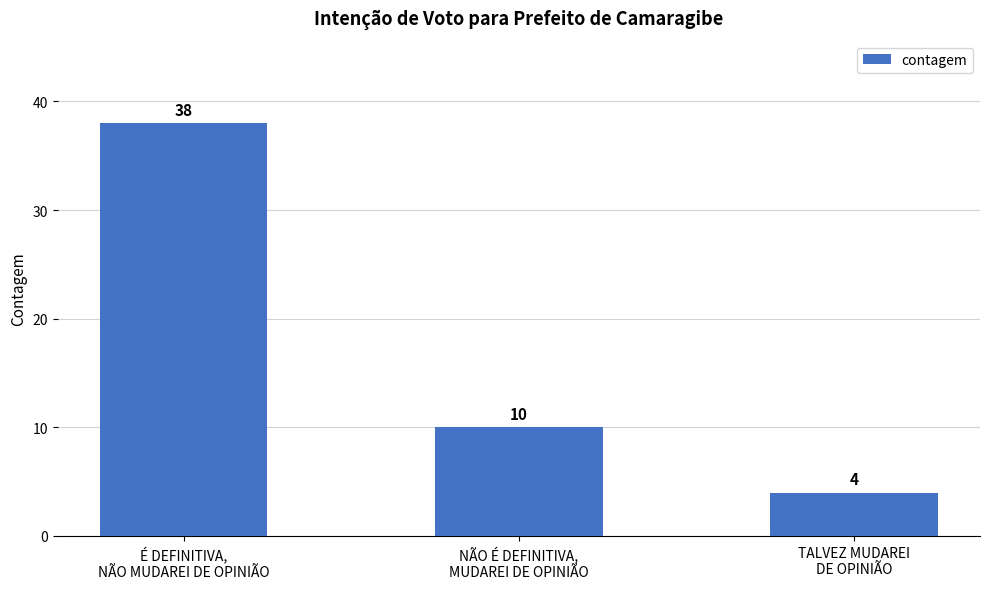

What is the ratio of the value at NÃO É DEFINITIVA,
MUDAREI DE OPINIÃO to the value at É DEFINITIVA,
NÃO MUDAREI DE OPINIÃO?

0.3